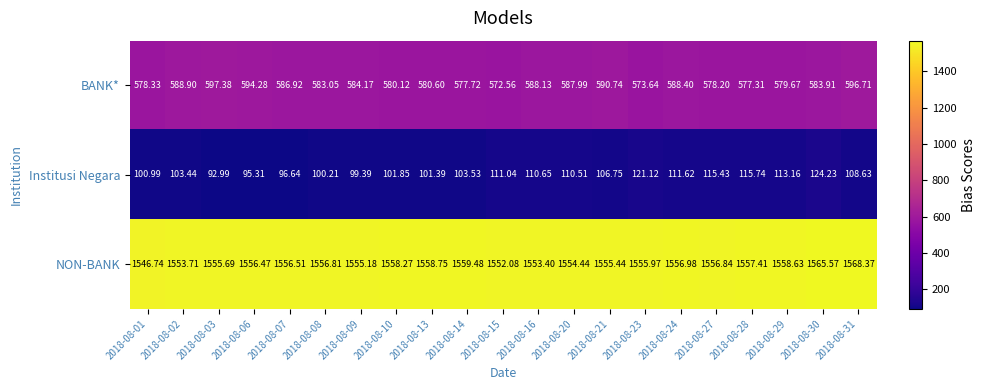

Which series changed the most between 2018-08-07 and 2018-08-14?

BANK*